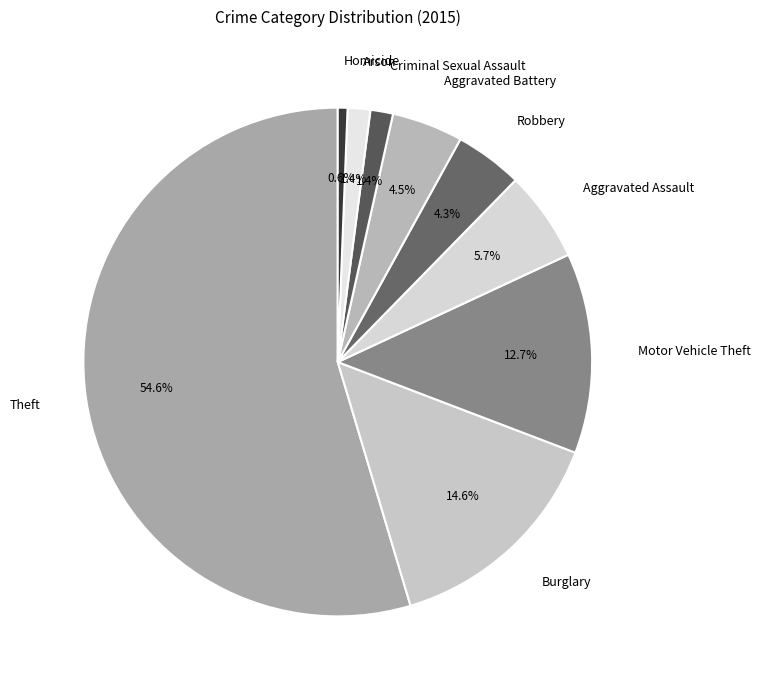

True or false: Criminal Sexual Assault accounts for 15% of the total.

False